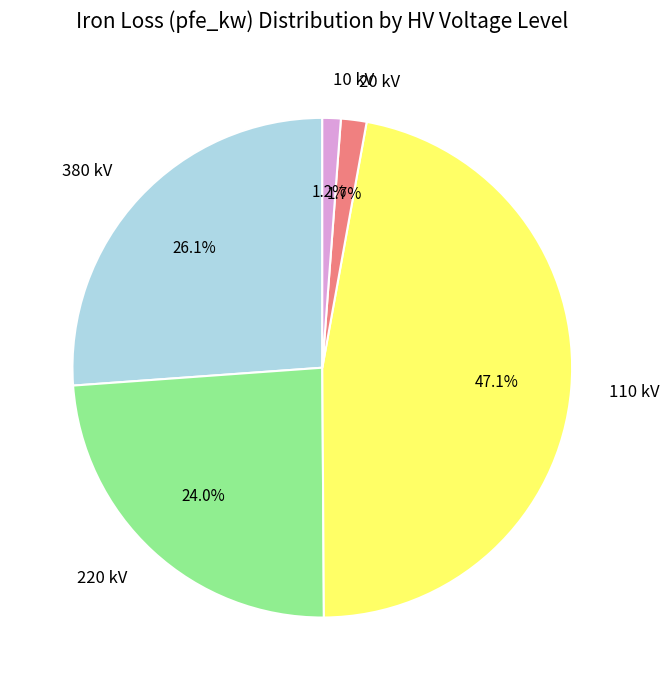

Is there any slice that represents more than half of the pie?

No